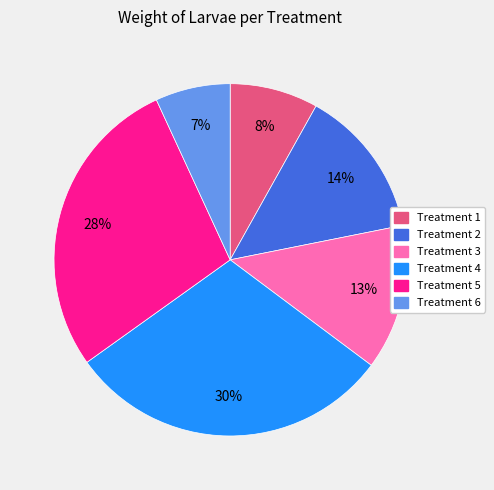

Is the sum of Treatment 5 and Treatment 2 greater than half?

No